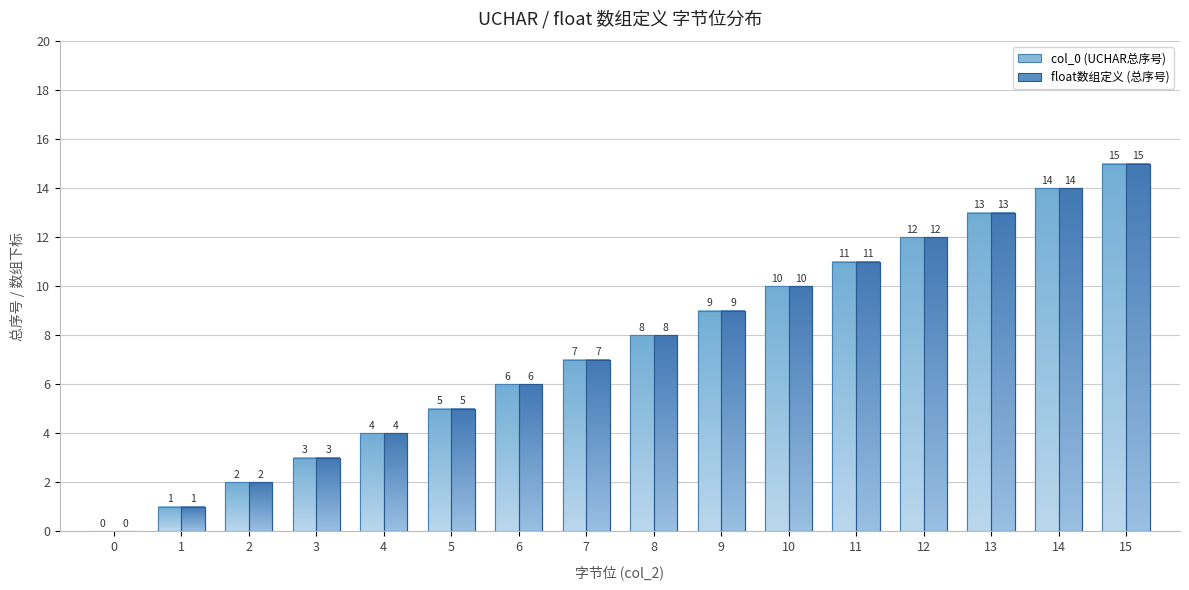

Reading left to right, extract all data points from this chart.

col_0 (UCHAR总序号): 0	1	2	3	4	5	6	7	8	9	10	11	12	13	14	15
float数组定义 (总序号): 0	1	2	3	4	5	6	7	8	9	10	11	12	13	14	15